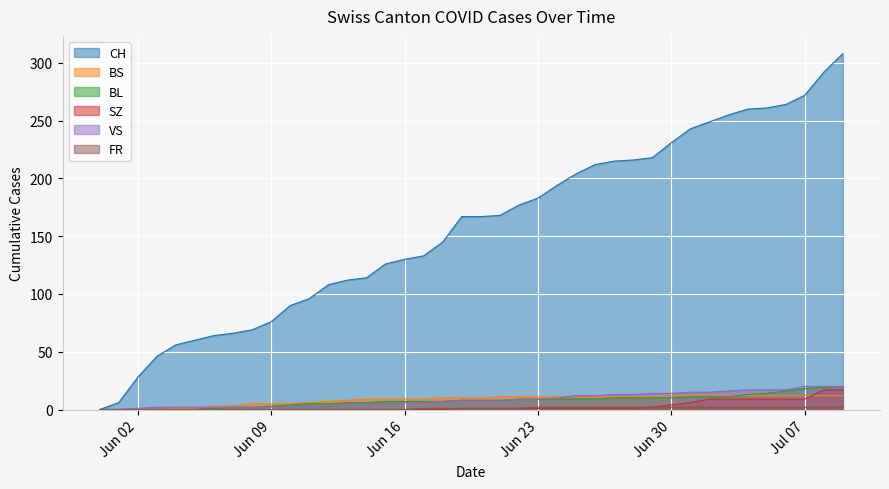

What is the average value of the VS series?

9